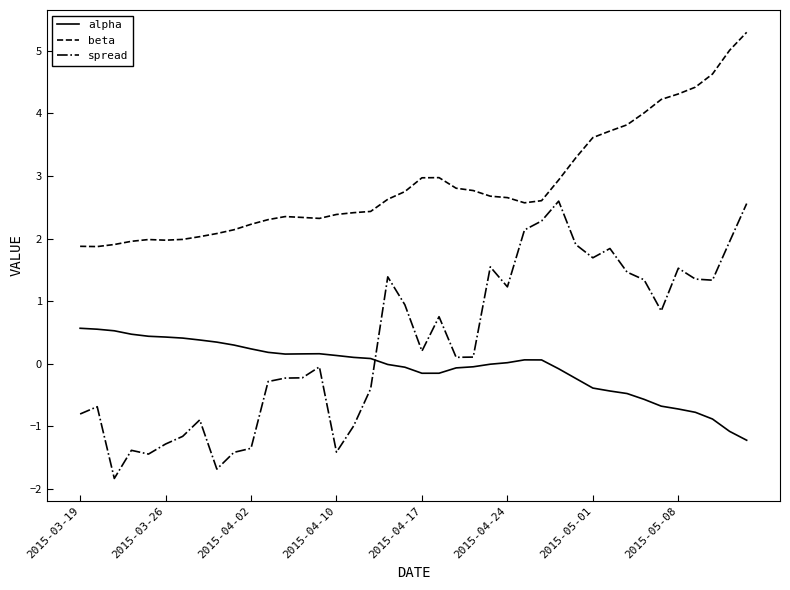

List the series in order of their peak value, highest first.

beta, spread, alpha